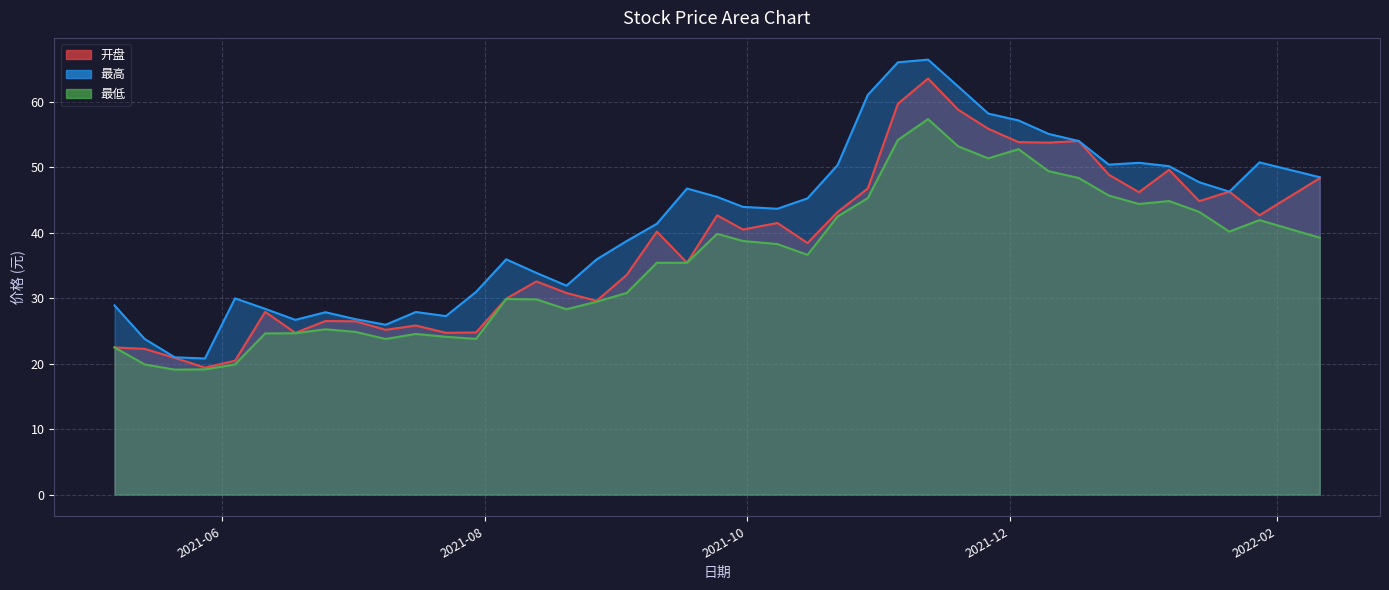

Rank the series by their average value, from lowest to highest.

最低, 开盘, 最高